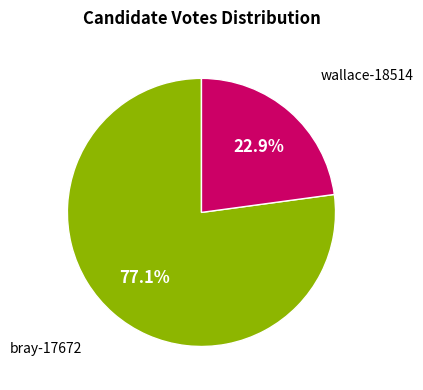

Is there a majority slice in this chart?

Yes